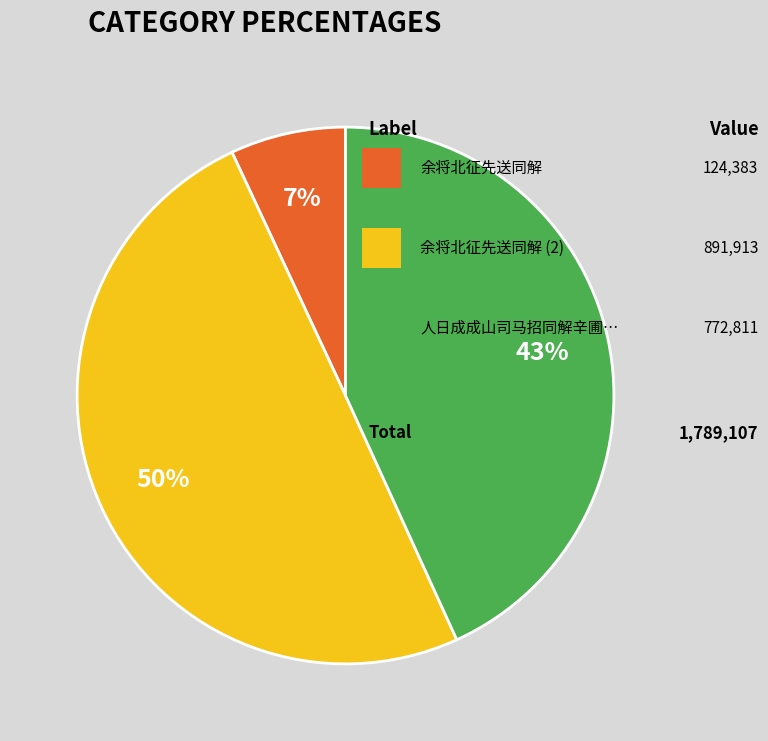

To the nearest percent, what is the average slice percentage?

33%